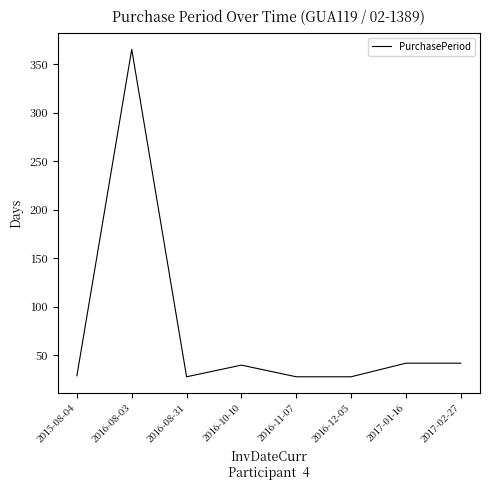

What is the difference between the second highest and minimum values?

14